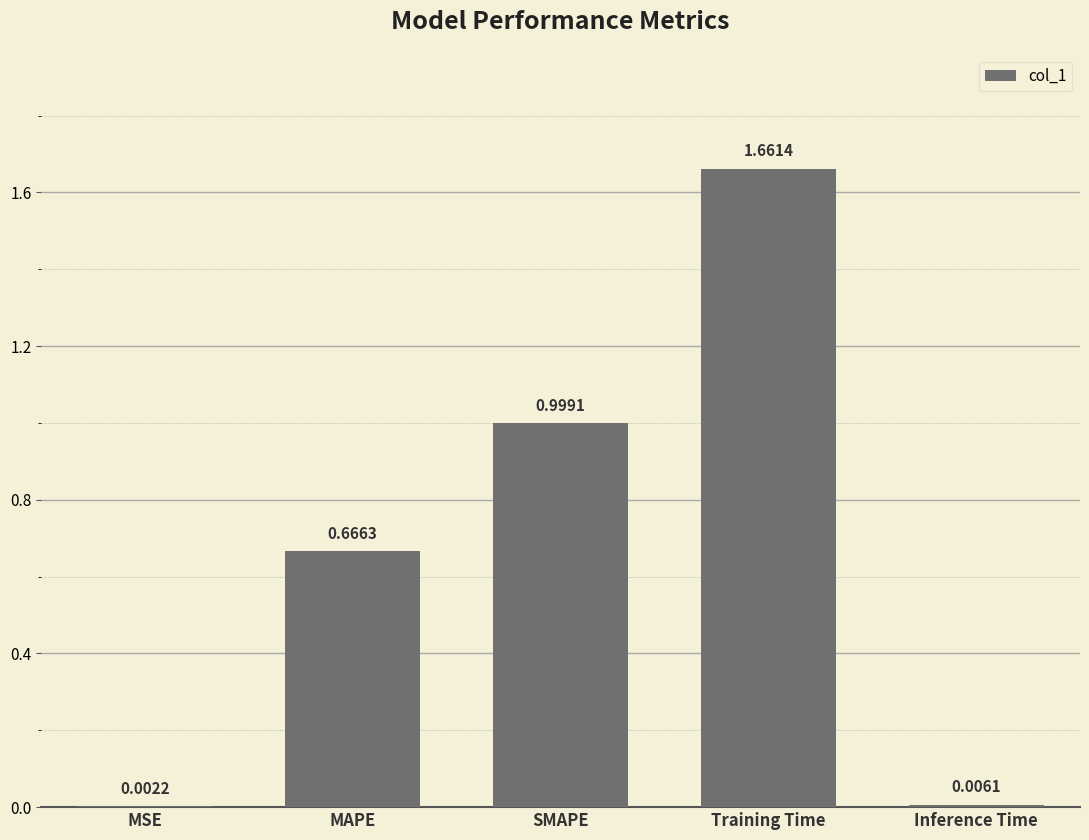

What is the sum of all values?

3.3